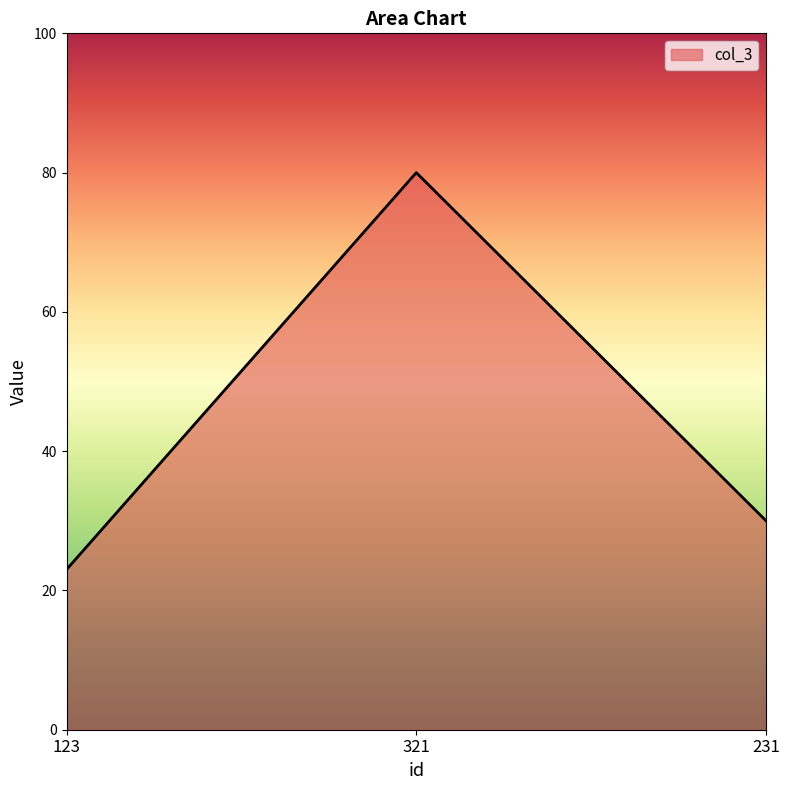

What is the ratio of the value at 321 to the value at 123?

3.5